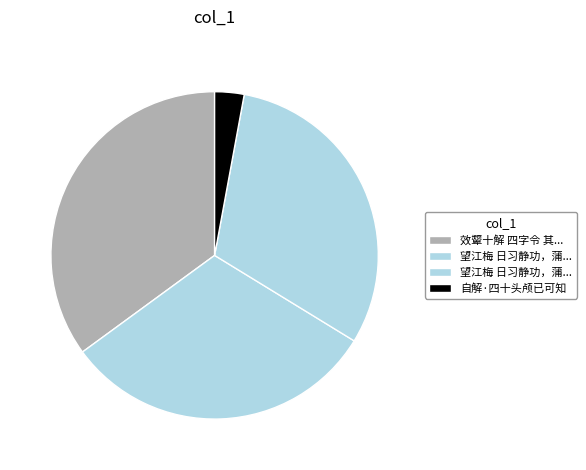

How many segments does this pie chart have?

4